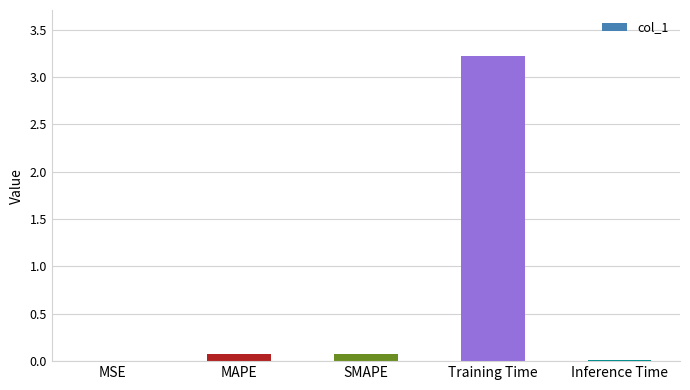

The chart shows a value of 4.5 at Training Time. True or false?

False